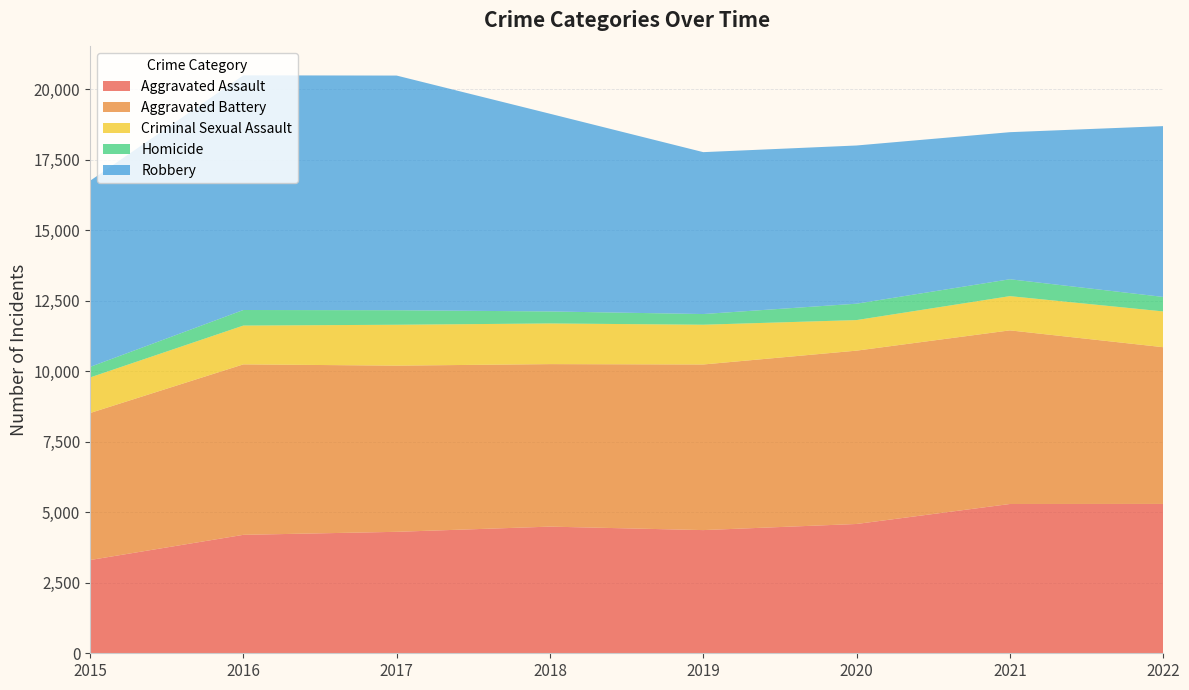

Reading right to left, what are all the values shown in this chart?

Aggravated Assault: 2022=5297	2021=5295	2020=4586	2019=4369	2018=4492	2017=4308	2016=4201	2015=3307
Aggravated Battery: 2022=5559	2021=6158	2020=6148	2019=5874	2018=5764	2017=5894	2016=6046	2015=5214
Criminal Sexual Assault: 2022=1269	2021=1214	2020=1084	2019=1410	2018=1442	2017=1450	2016=1376	2015=1261
Homicide: 2022=514	2021=599	2020=581	2019=379	2018=426	2017=515	2016=552	2015=374
Robbery: 2022=6058	2021=5216	2020=5611	2019=5742	2018=7012	2017=8323	2016=8323	2015=6601